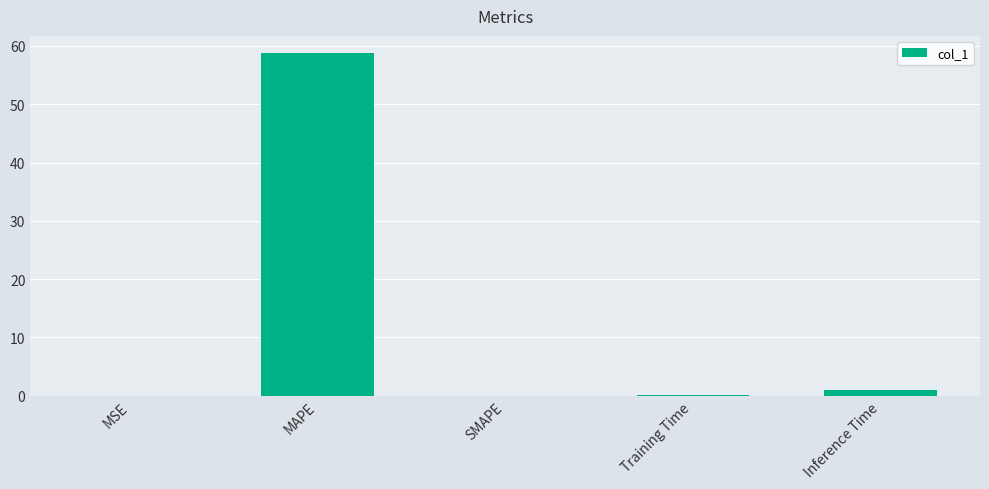

Is it true that the value at MAPE is 58.8?

True